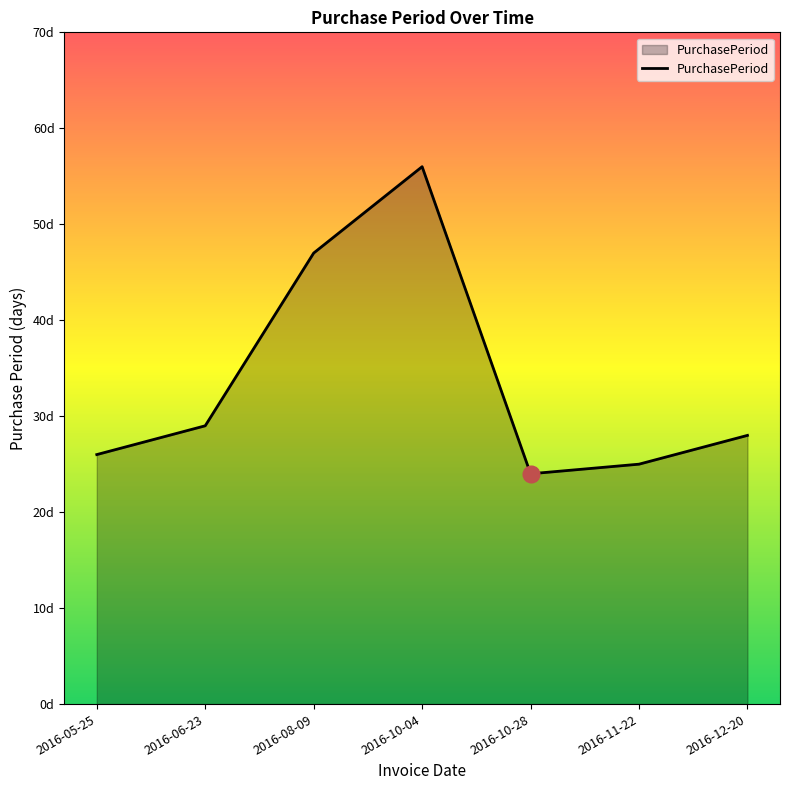

Reading left to right, what are all the values shown in this chart?

26	29	47	56	24	25	28